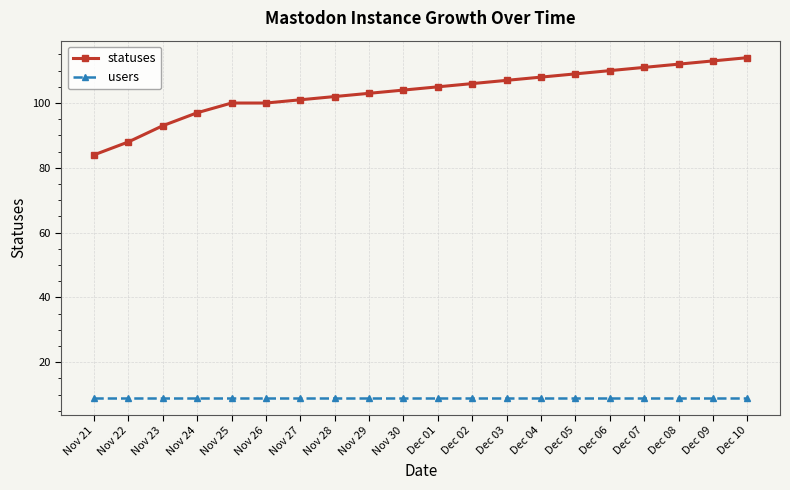

What is the total value across all series at Nov 21?

93